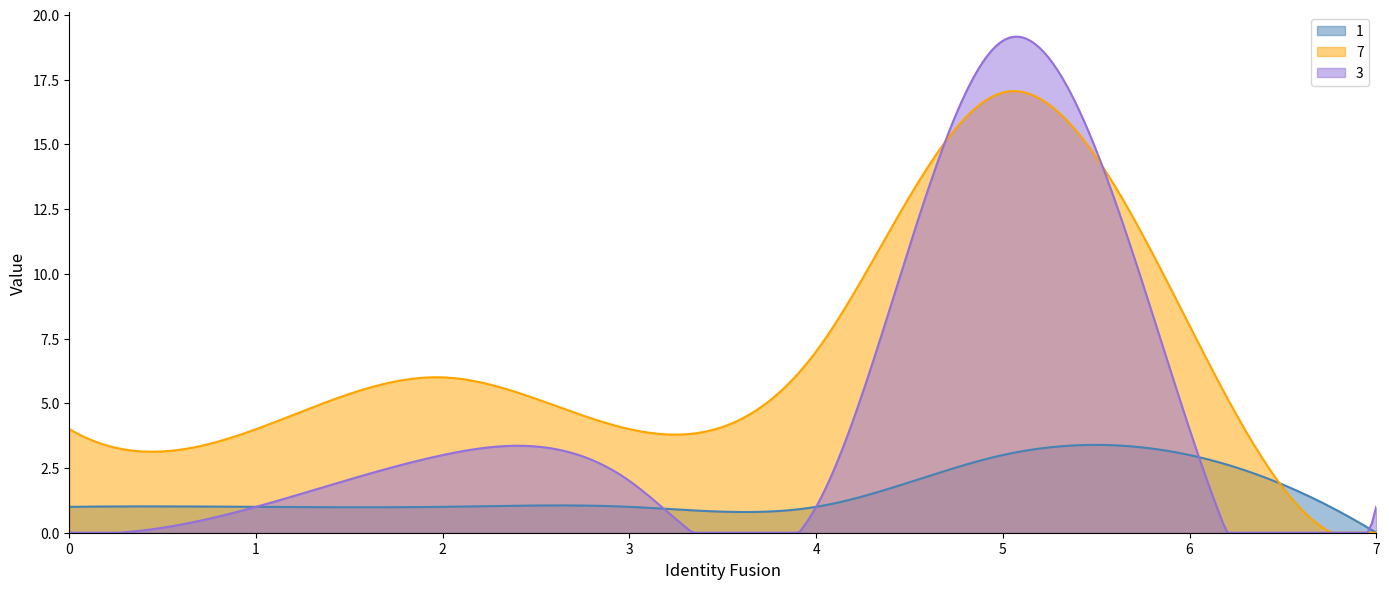

What is the difference between the second highest and minimum values in the 3 series?

19.2